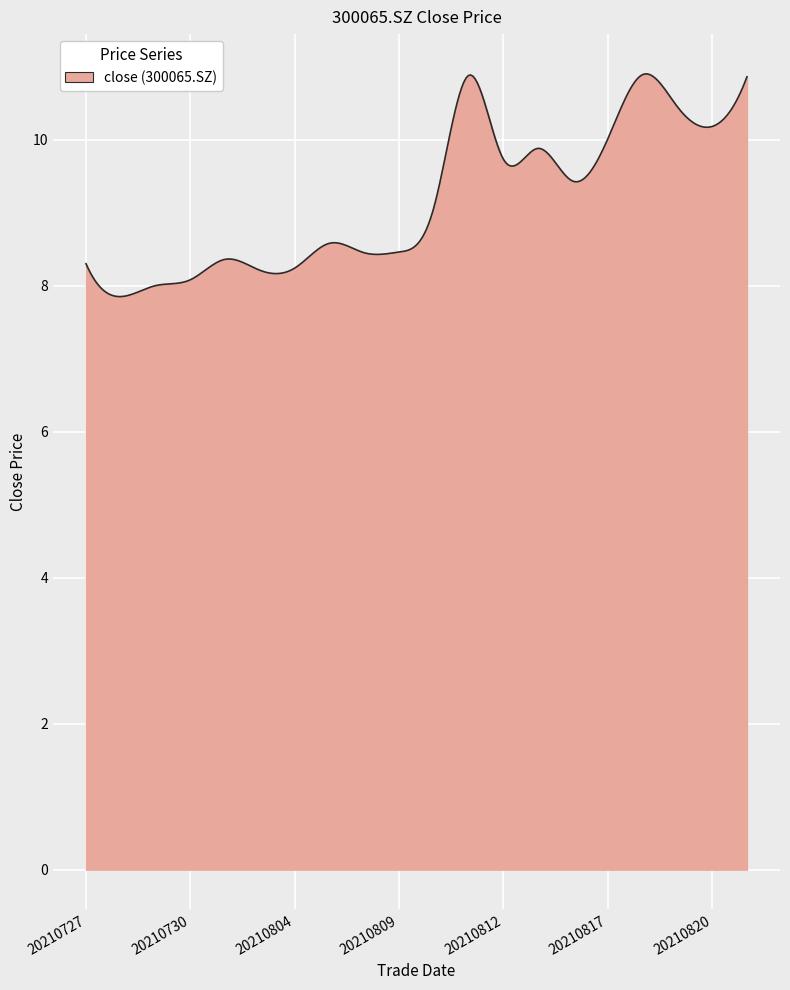

What is the smallest value displayed?

7.8